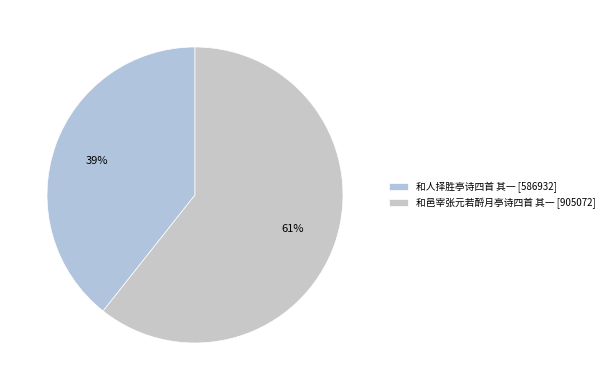

To the nearest percent, what portion does 和邑宰张元若酹月亭诗四首 其一 represent?

61%